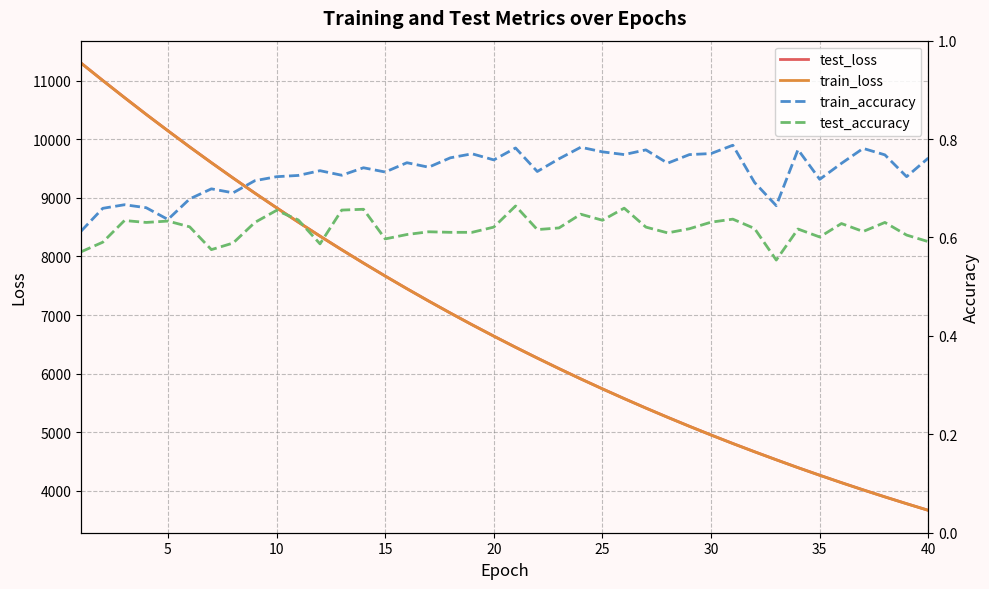

What is the highest value of the test_loss series?

11298.0